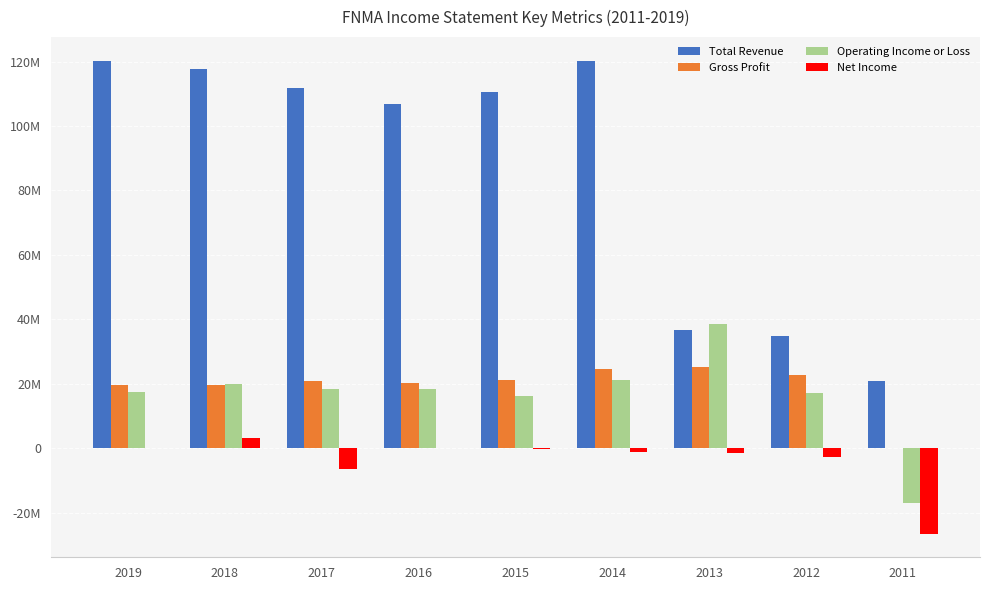

What are all the series names shown in the legend?

Total Revenue, Gross Profit, Operating Income or Loss, Net Income